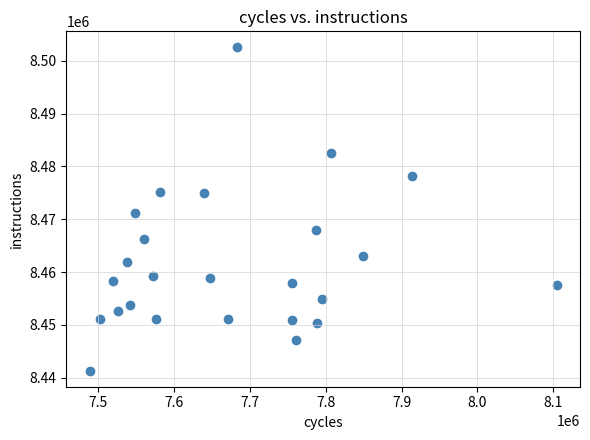

What Y value in the scatter plot is closest to 8471938?

8471121